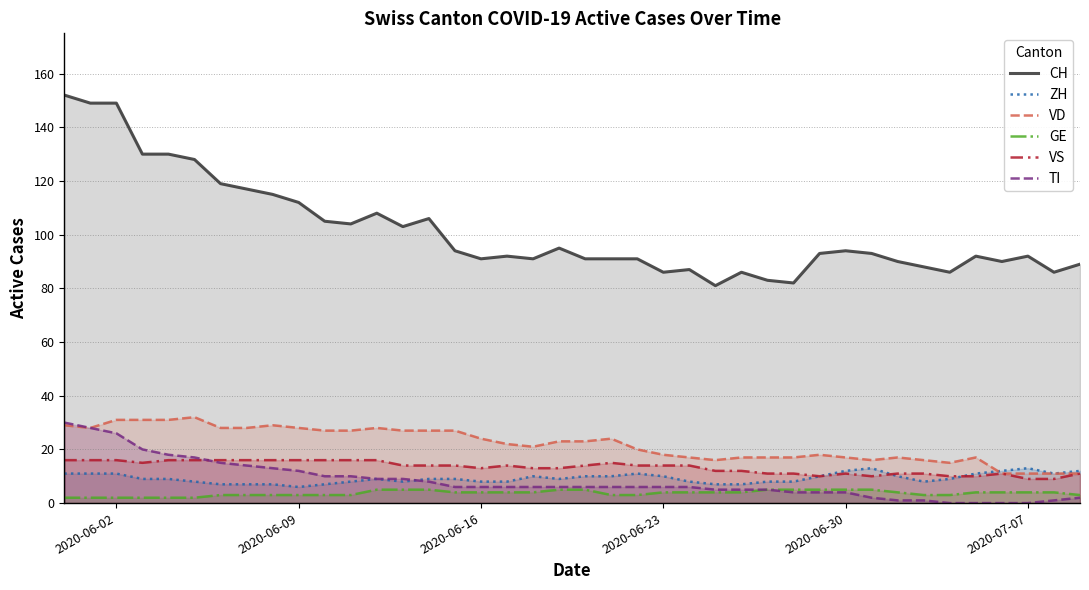

What is the greatest value displayed?

152